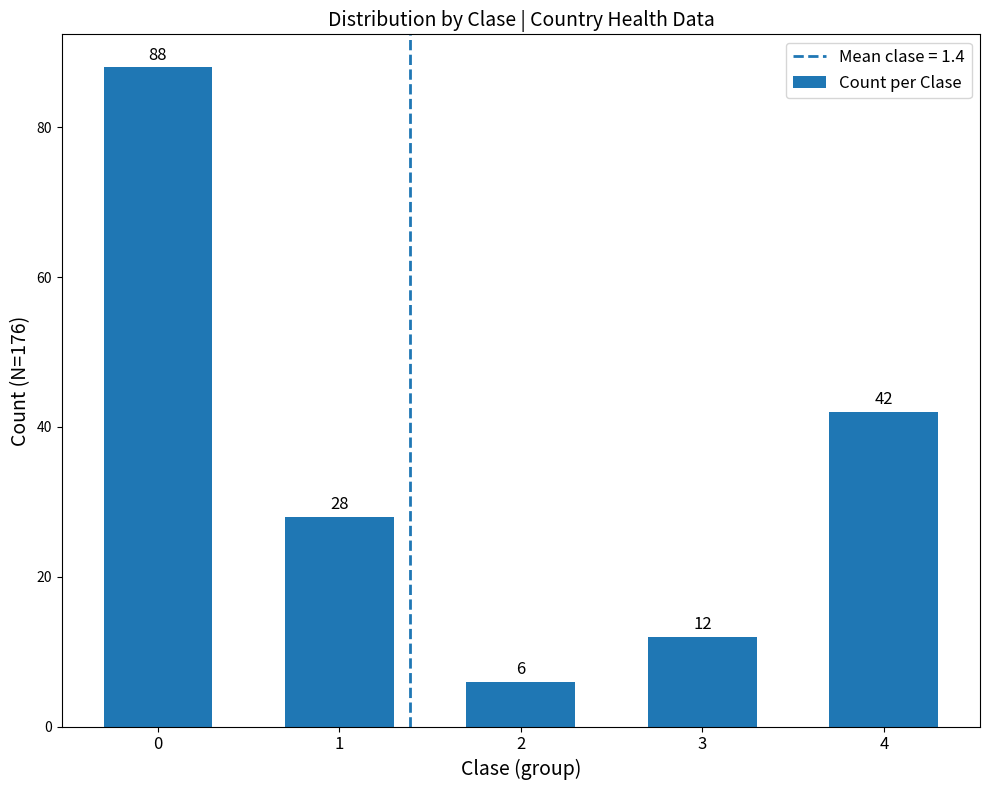

Between 4 and 1, which is larger?

4